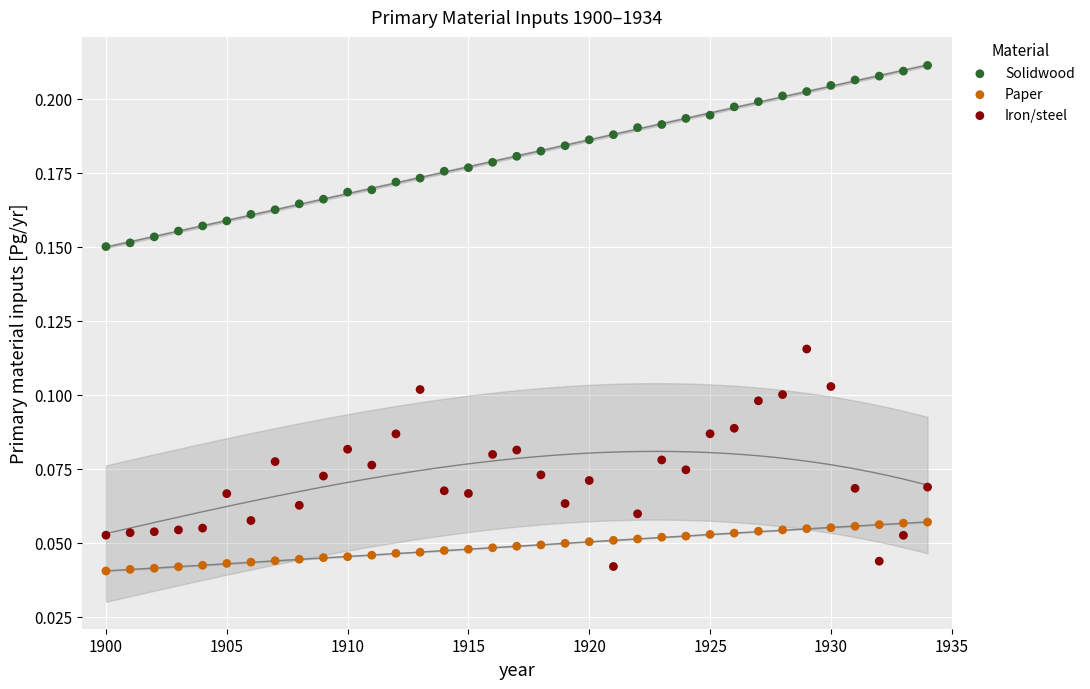

Which series contains the highest Y value?

Solidwood